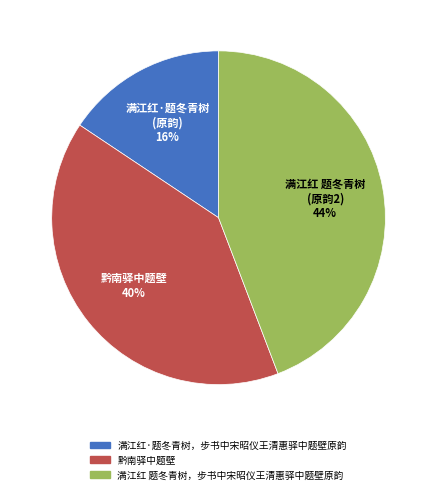

To the nearest percent, what portion does 满江红 题冬青树，步书中宋昭仪王清惠驿中题壁原韵 represent?

44%